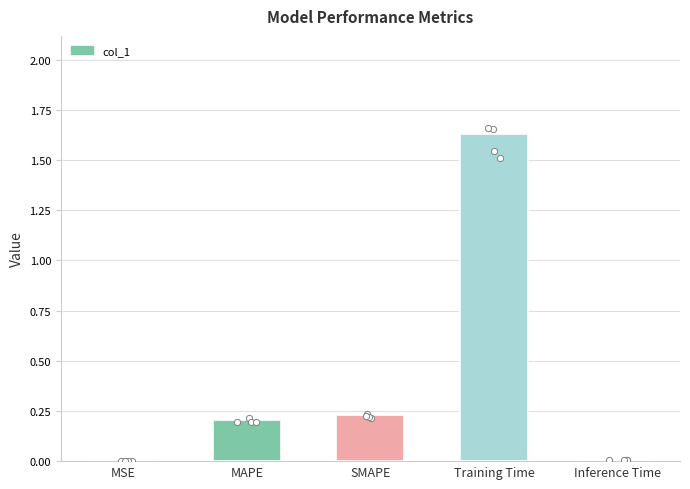

What is the change in value from SMAPE to Inference Time?

-0.2